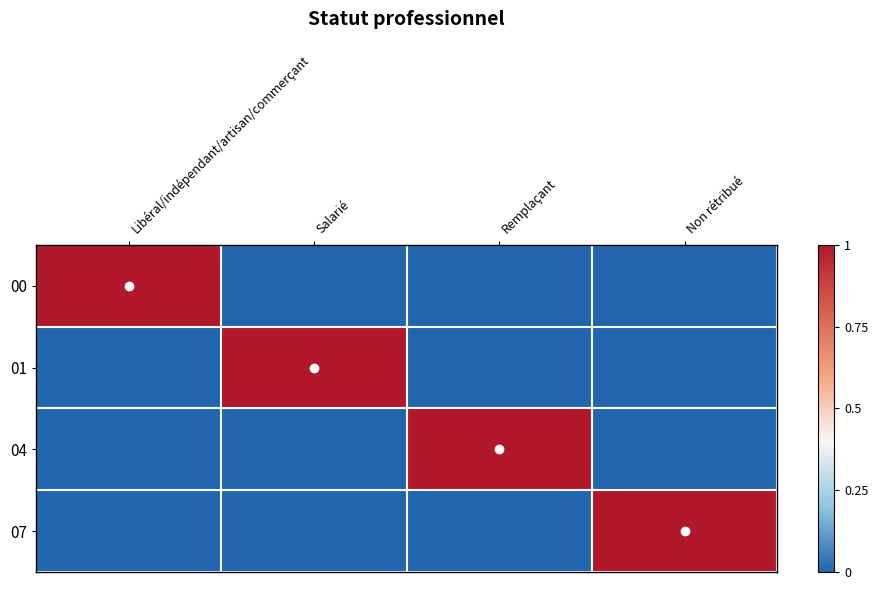

What is the greatest value displayed?

1